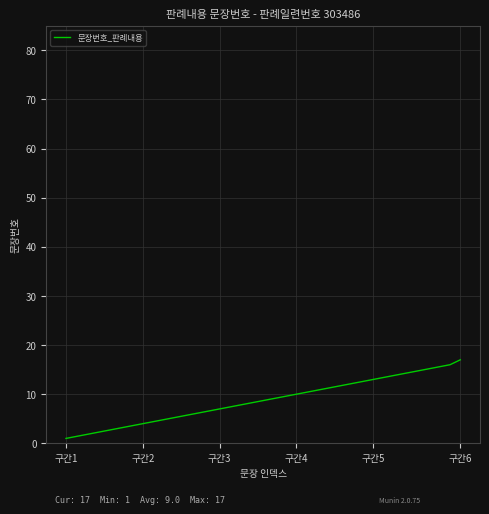

What is the maximum value shown in the chart?

17